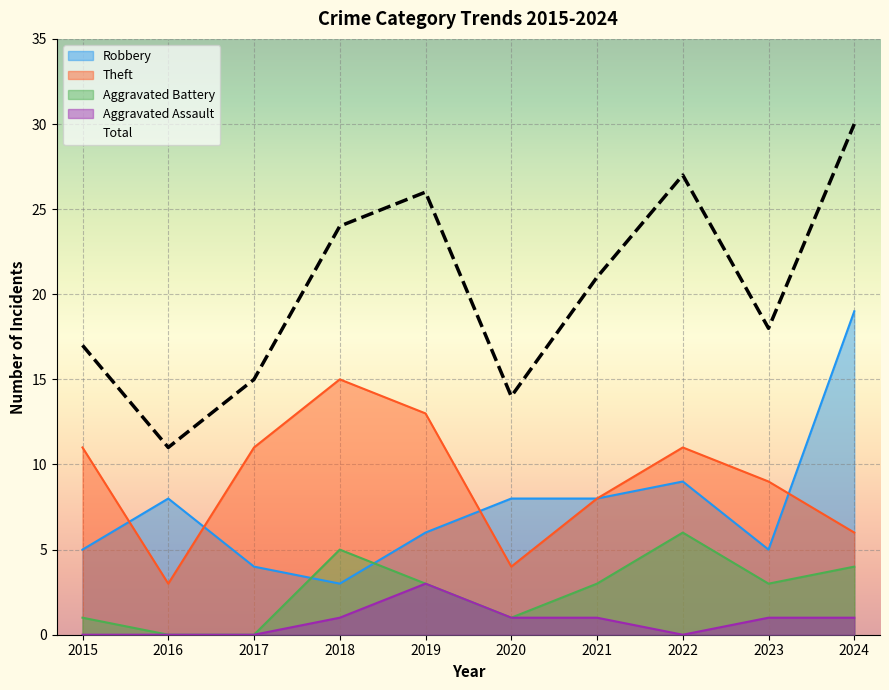

What is the approximate value of Theft at 2020?

4